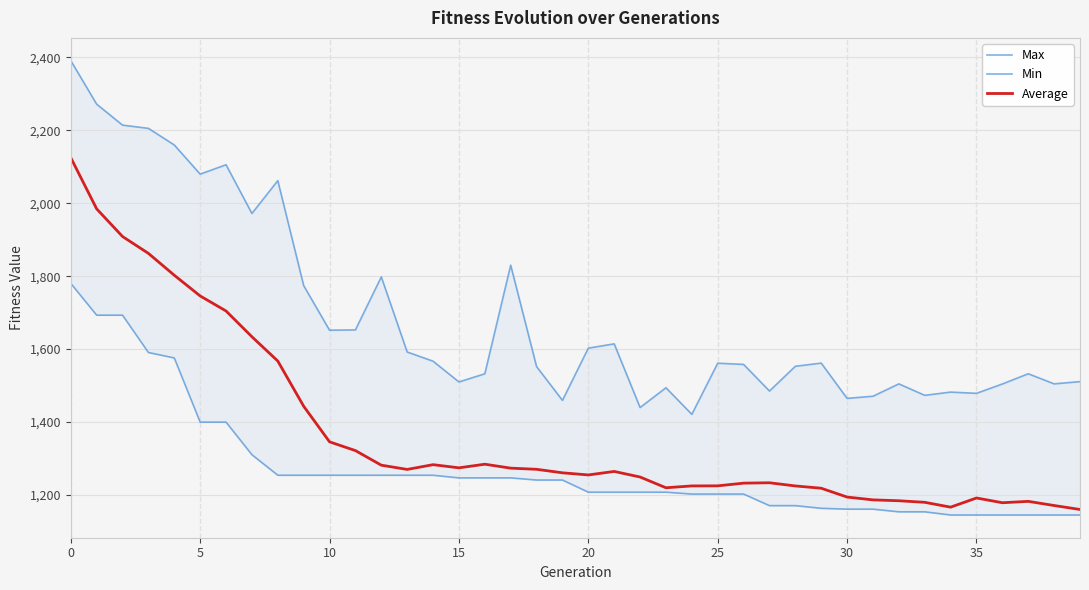

What is the sum of all Min values?

50887.2